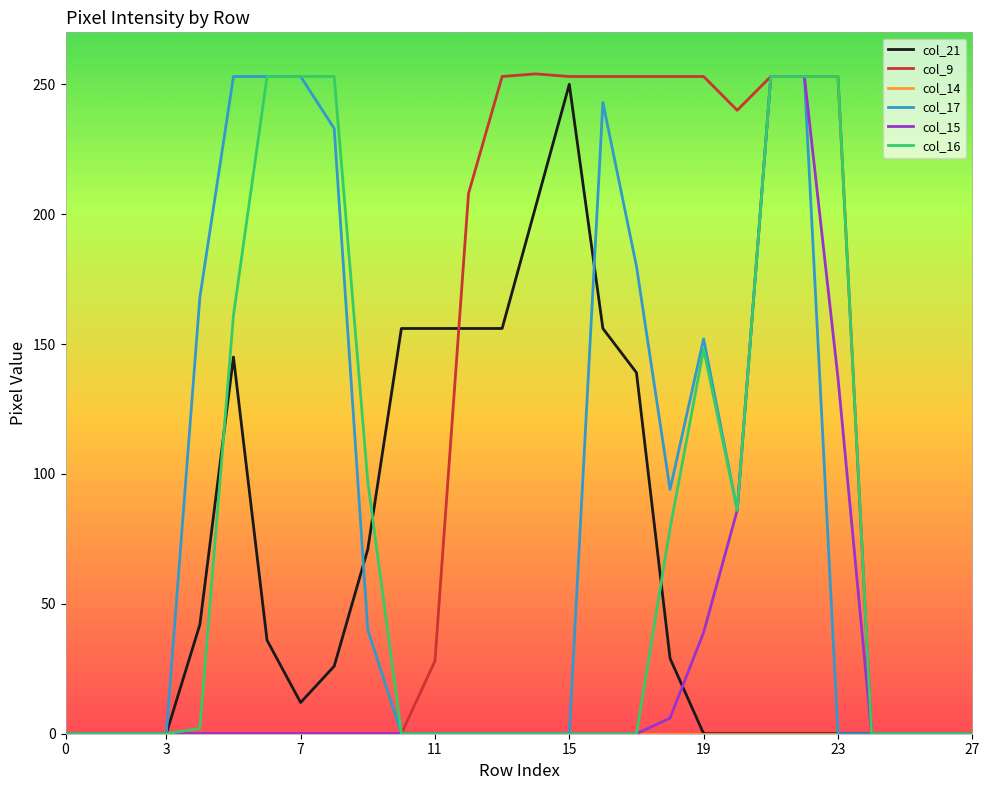

Which series has the largest total across all categories?

col_9